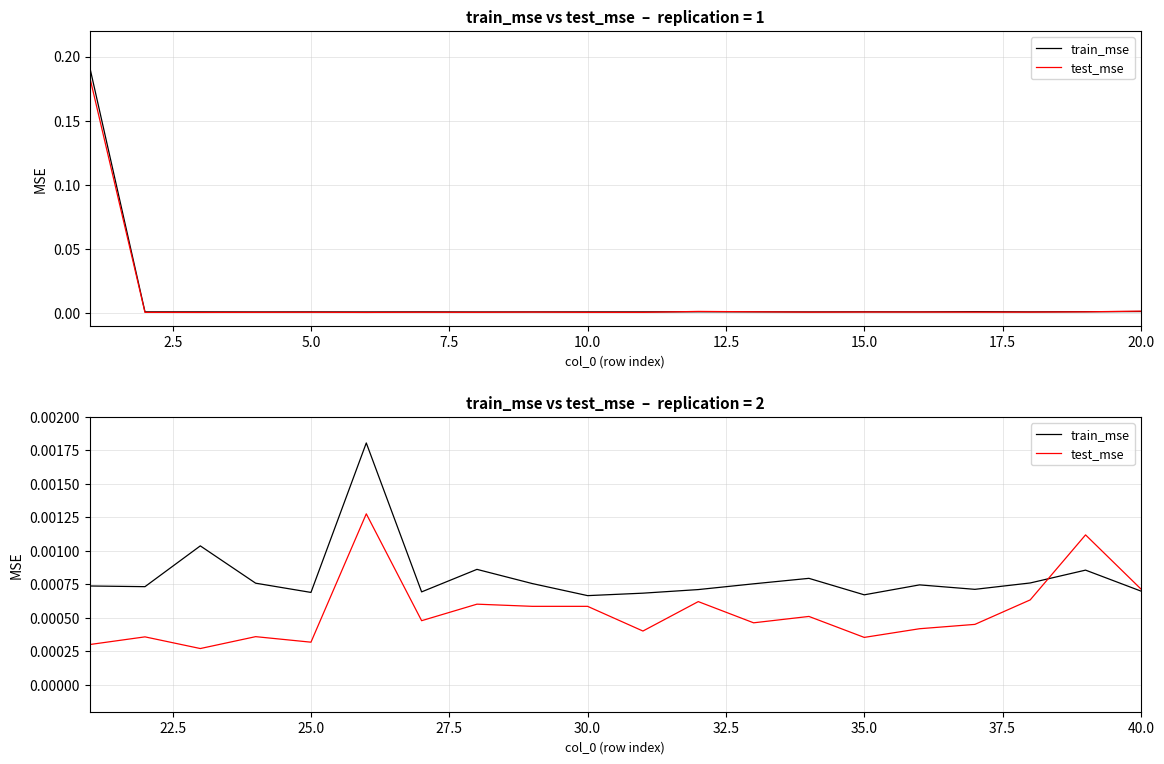

True or false: train_mse has more than 1 points higher than both neighbors.

True